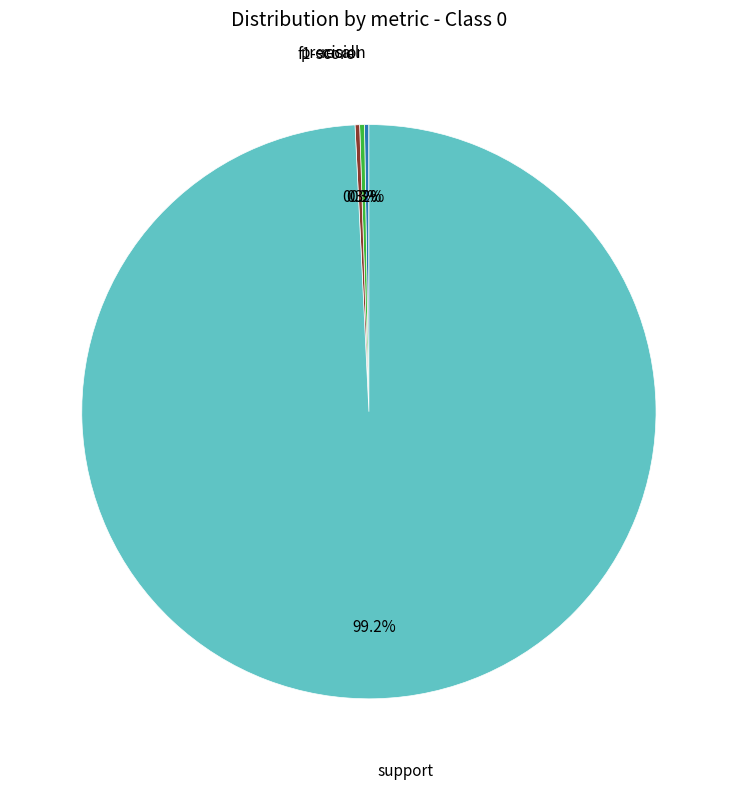

Does any single category account for the majority?

Yes